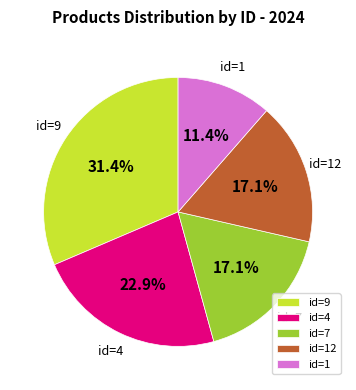

Which has a higher value, id=9 or id=4?

id=9